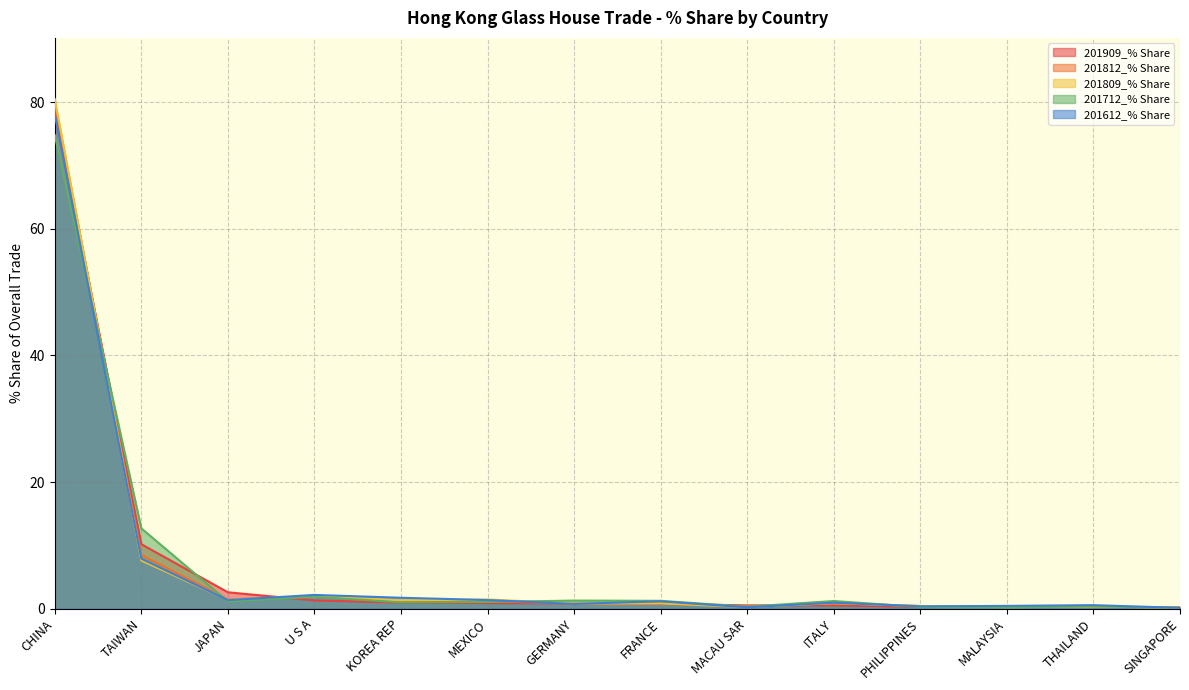

What is the approximate value of 201712_% Share at CHINA?

74.8